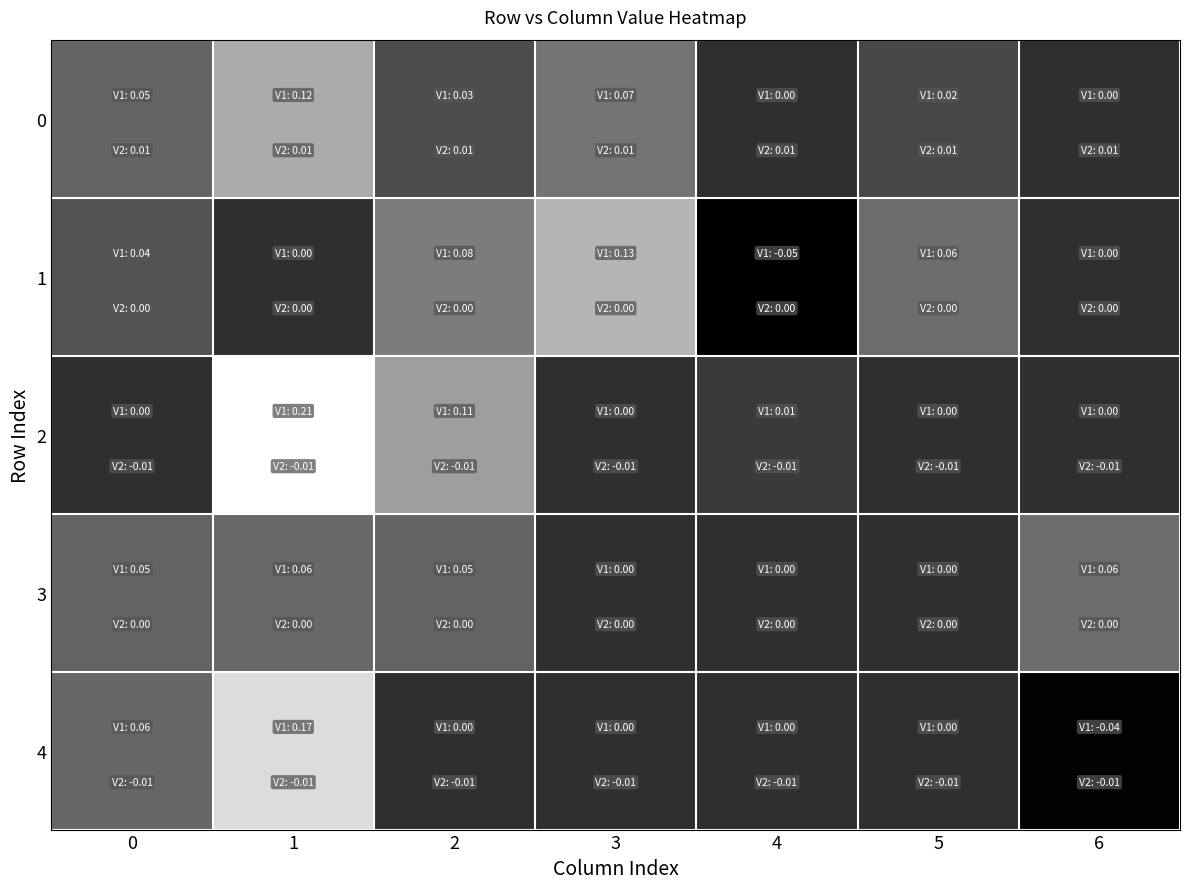

Rank the series by their average value, from highest to lowest.

2, 0, 1, 3, 4